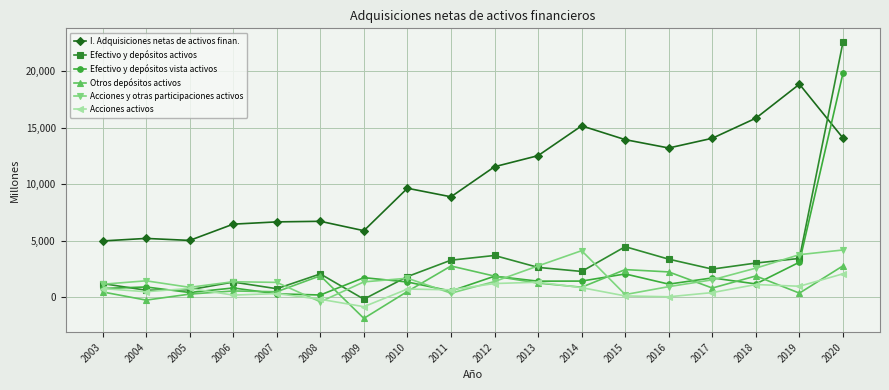

True or false: Acciones y otras participaciones activos has a value of 326 at 2011.

True